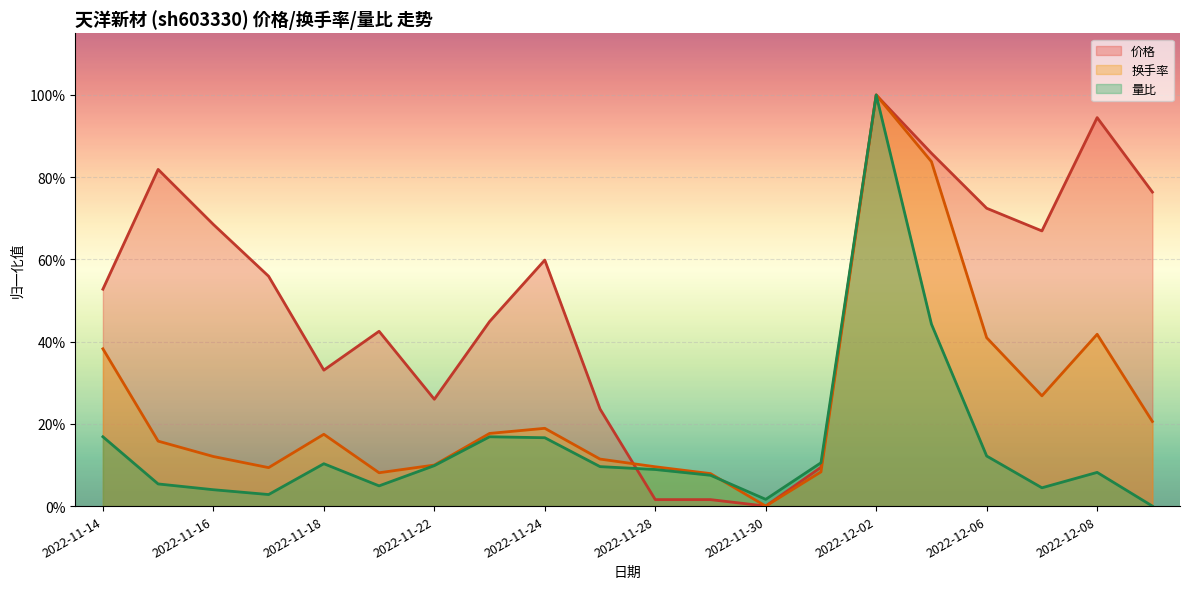

How many series are shown in this chart?

3